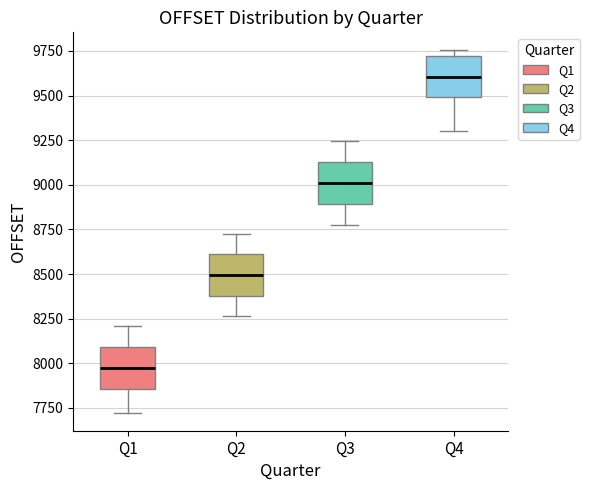

Reading left to right, read every box against the y-axis: the position of its median line, the range the box covers, and the ends of its whiskers. The values are not printed on the chart, so give them approximately, as read against the axis.

Q1: median 8000, box 7850 to 8100, whiskers 7700 to 8200
Q2: median 8500, box 8400 to 8600, whiskers 8250 to 8750
Q3: median 9000, box 8900 to 9150, whiskers 8800 to 9250
Q4: median 9600, box 9500 to 9700, whiskers 9300 to 9750